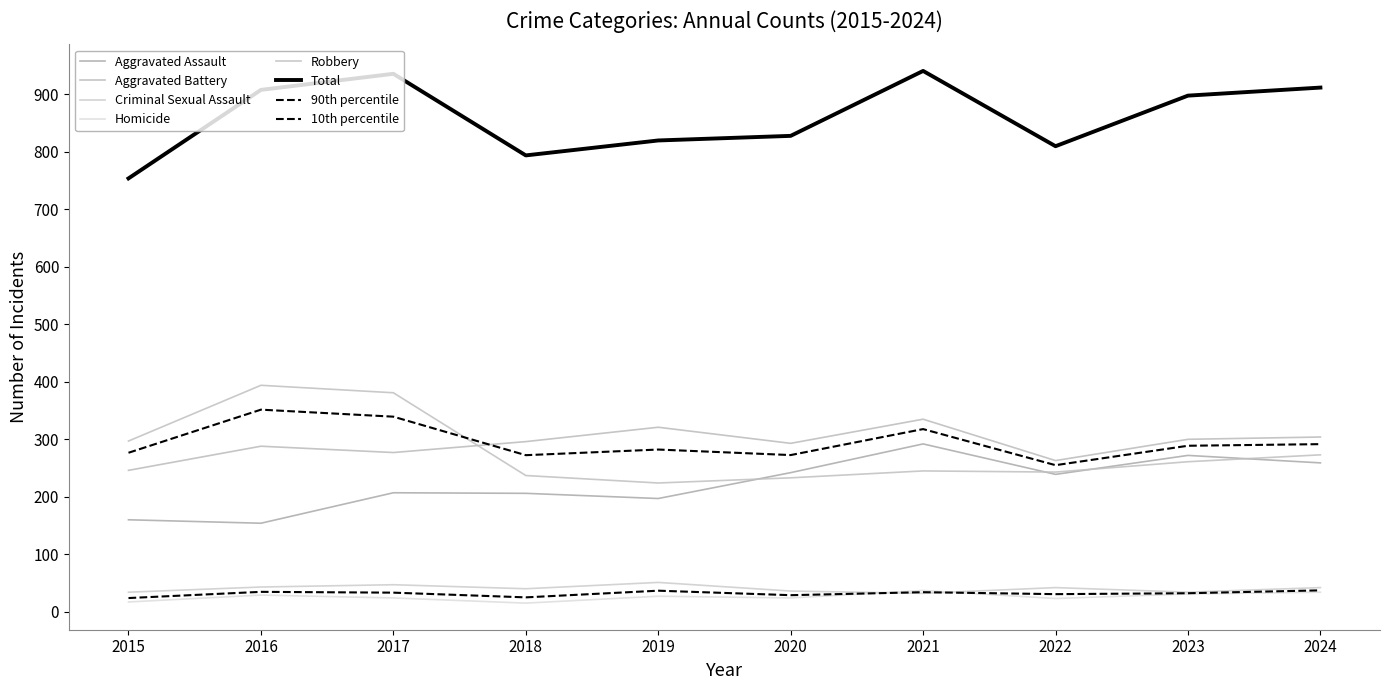

At which category does Criminal Sexual Assault reach its first local peak?

2017